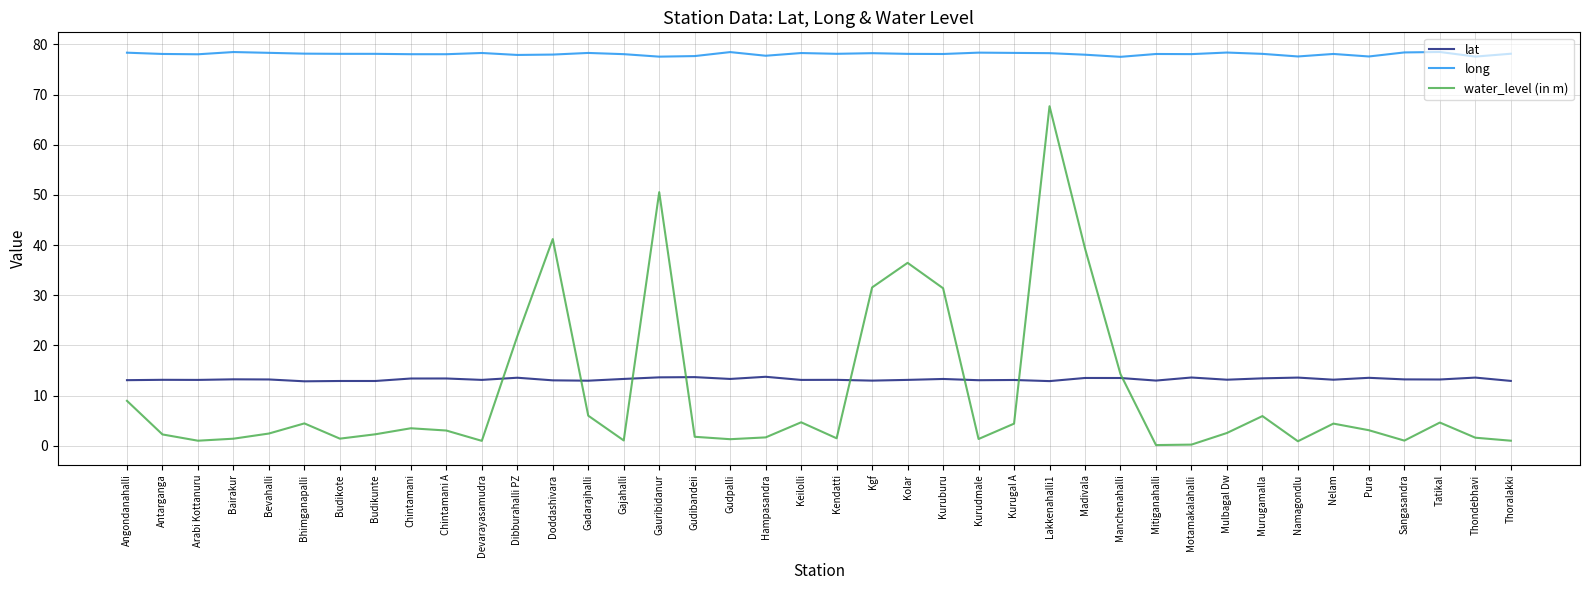

Read the water_level (in m) value at Chintamani.

3.5